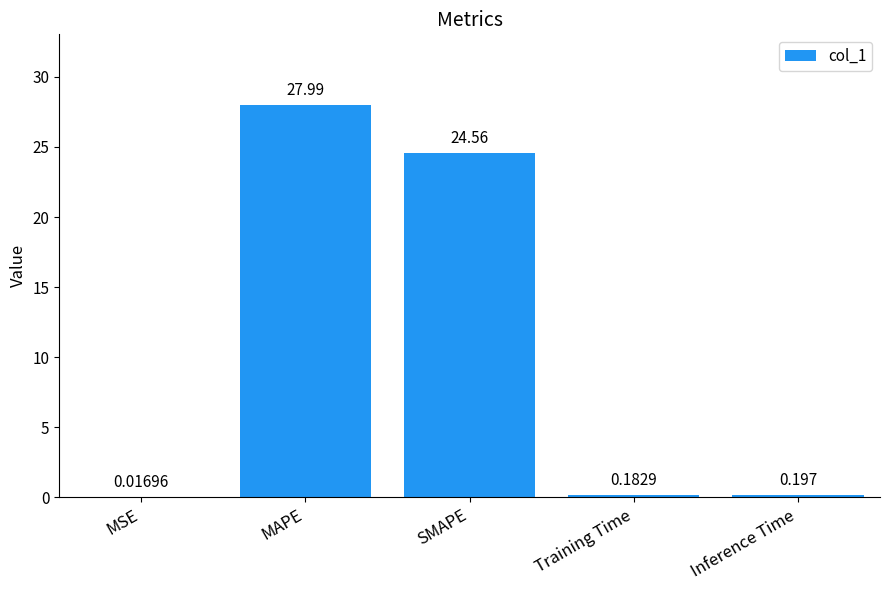

What is the sum of the values at Inference Time and Training Time?

0.4